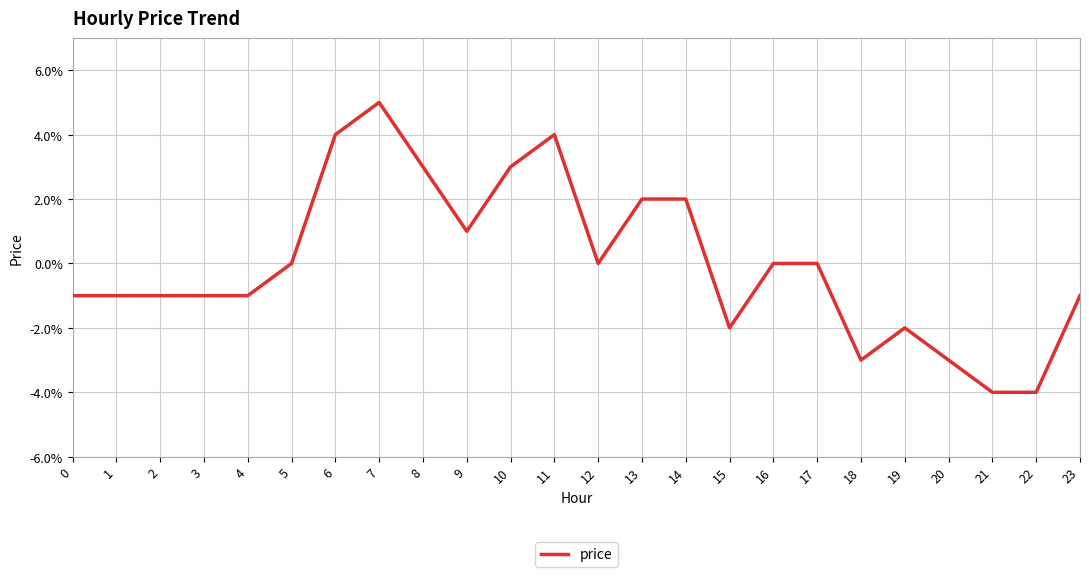

How many points are higher than both their immediate neighbors (excluding endpoints)?

3